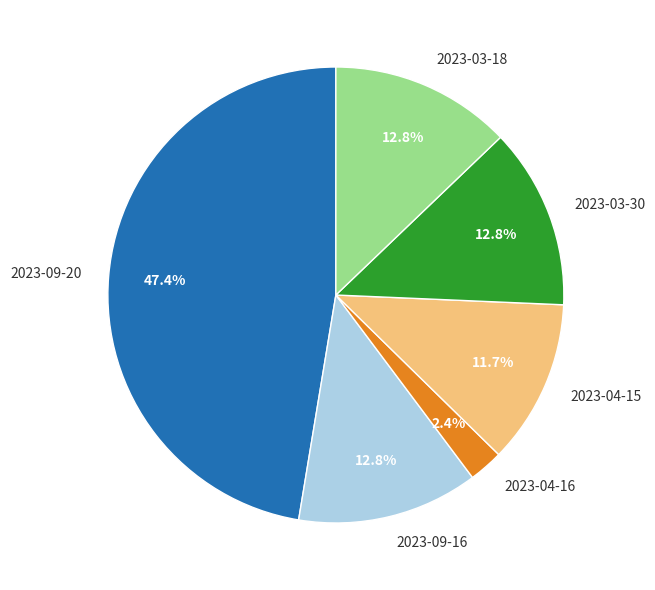

How many segments does this pie chart have?

6